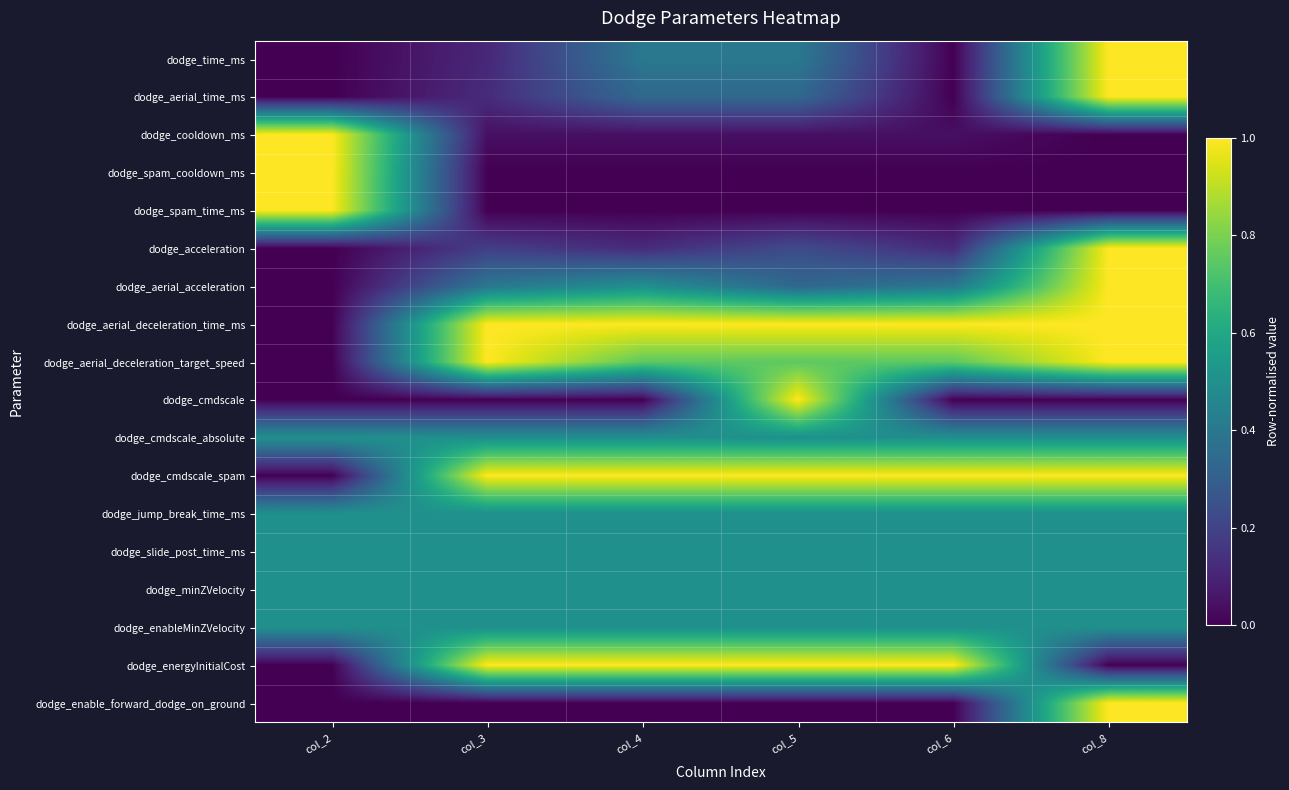

Which series changed the most between col_3 and col_5?

dodge_cmdscale